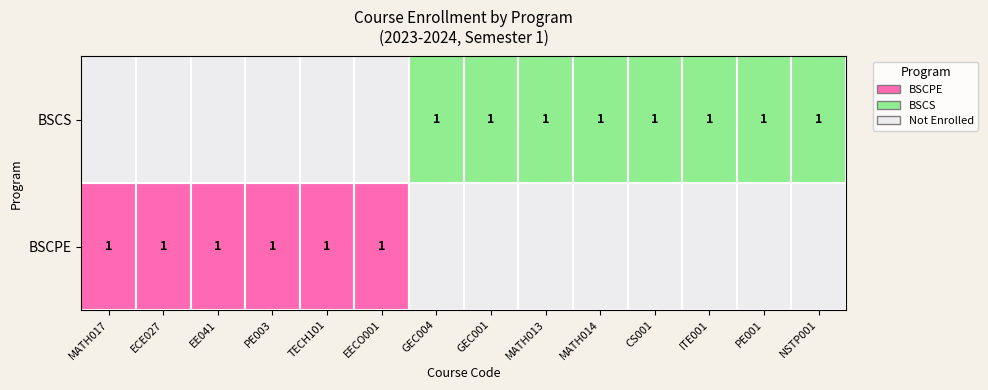

Is it true that BSCPE equals 0 at MATH013?

True